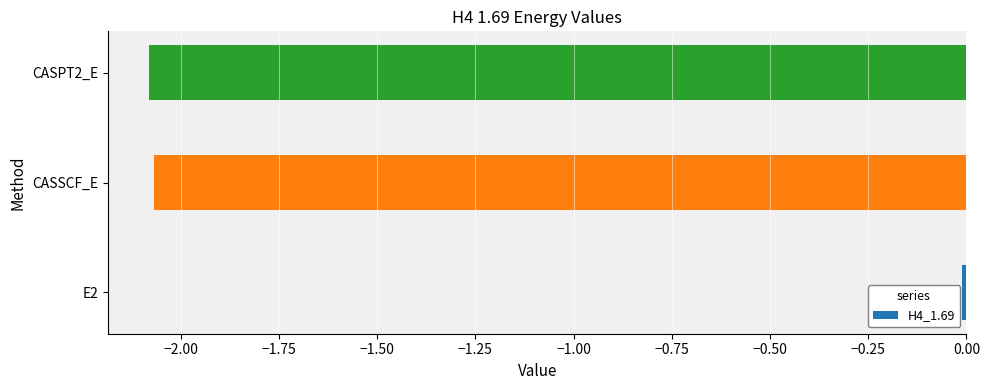

What is the difference between the maximum and minimum values?

2.1